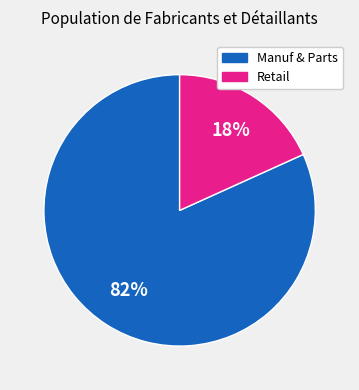

To the nearest percent, what is the average slice percentage?

50%